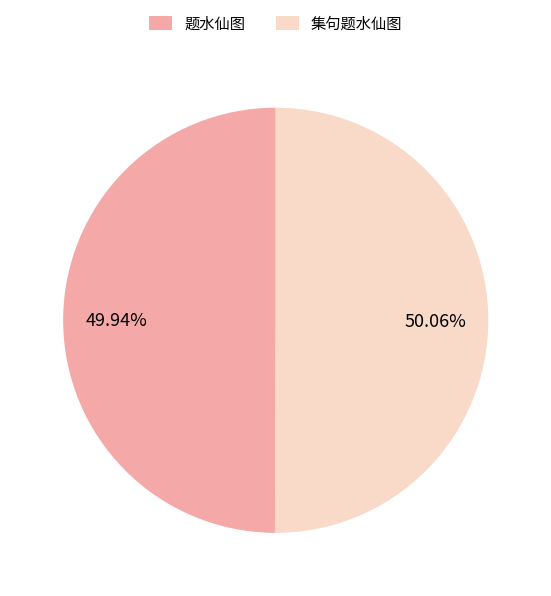

What percentage is the 题水仙图 slice, to the nearest percent?

50%